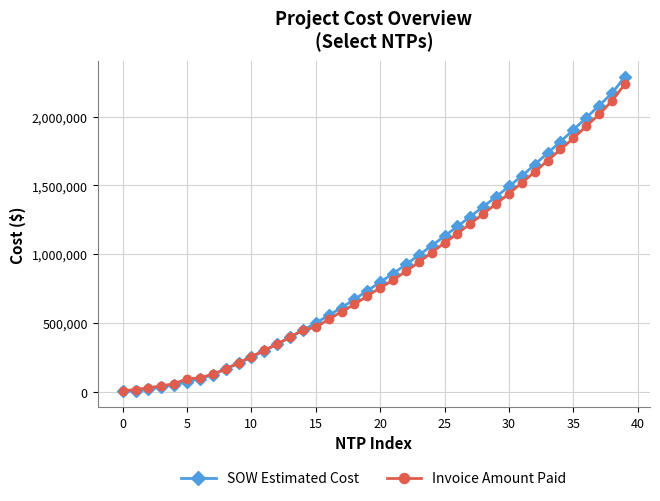

Which series has the widest spread of values?

SOW Estimated Cost